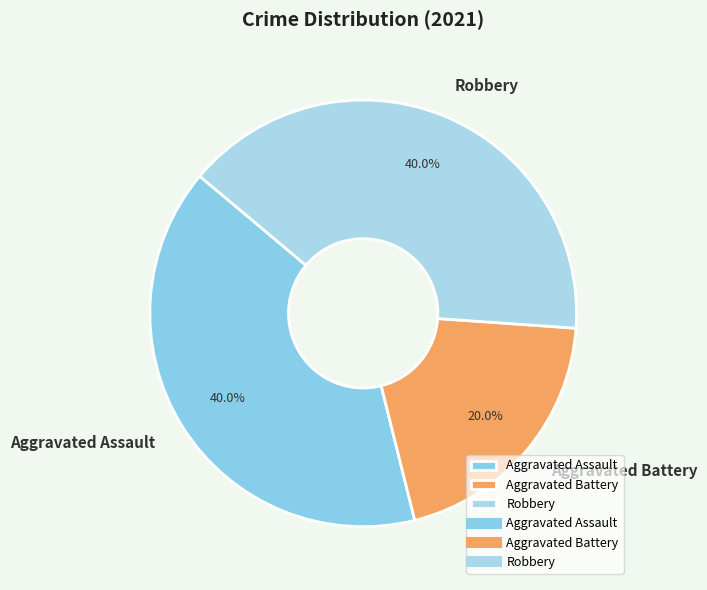

To the nearest percent, what is the difference between the Aggravated Assault and Aggravated Battery slice percentages?

20%